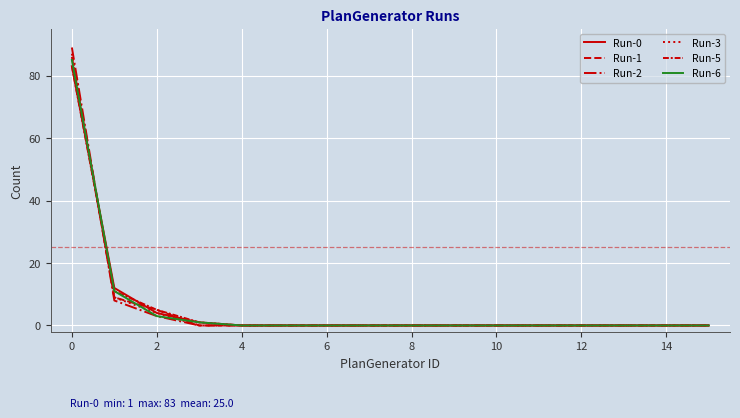

True or false: Run-3 and Run-0 cross at least once.

True